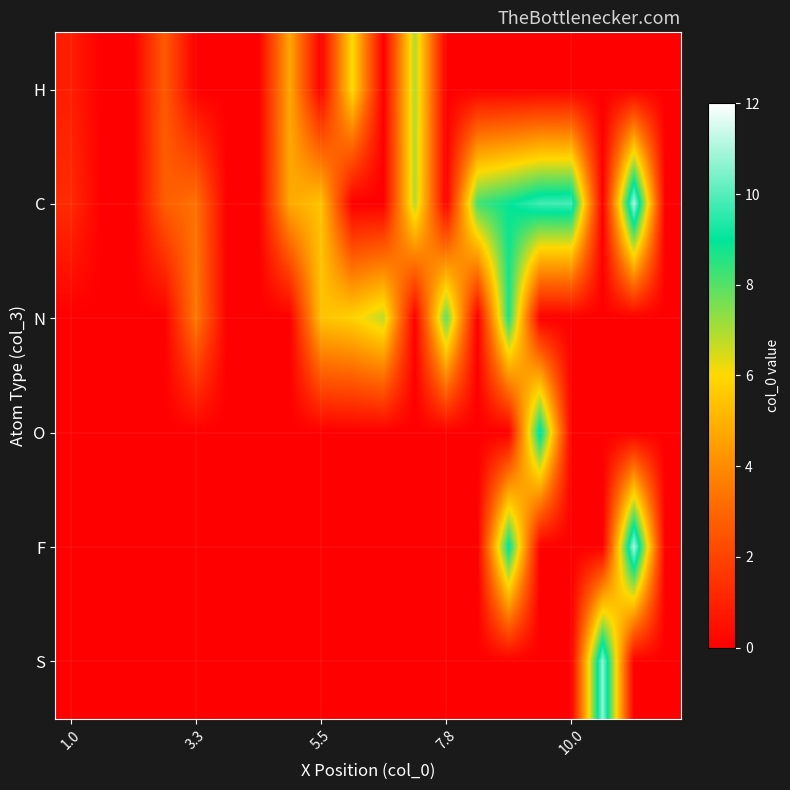

At which category is the sum across all series the highest?

14